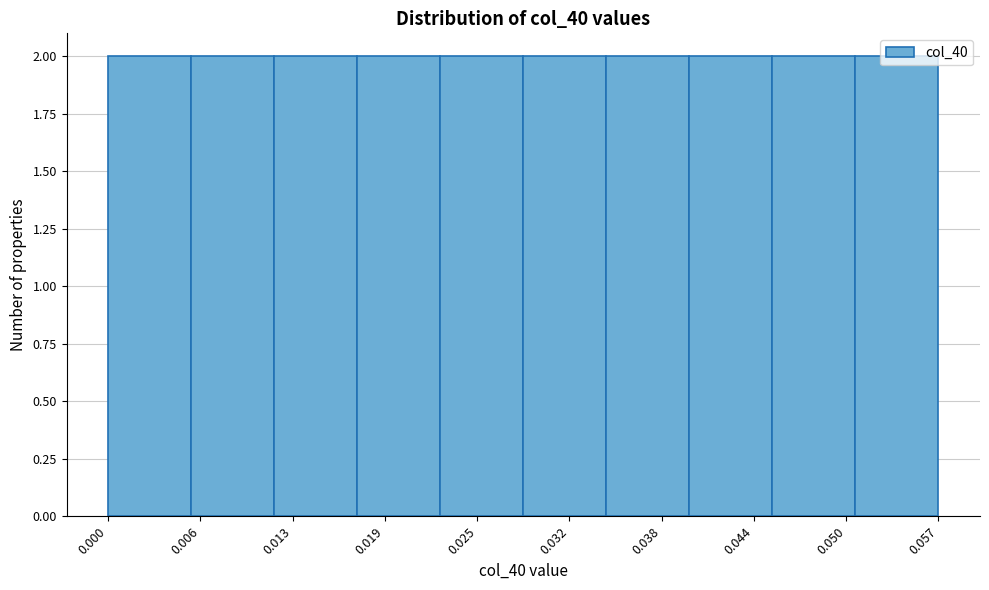

Reading left to right, transcribe this chart: for each bar, give the range it covers on the x-axis and its height. Neither the bar edges nor the heights are printed on the chart, so give them approximately, as read against the axes.

0.000 to 0.006: 2
0.006 to 0.011: 2
0.011 to 0.017: 2
0.017 to 0.023: 2
0.023 to 0.028: 2
0.028 to 0.034: 2
0.034 to 0.040: 2
0.040 to 0.045: 2
0.045 to 0.051: 2
0.051 to 0.057: 2